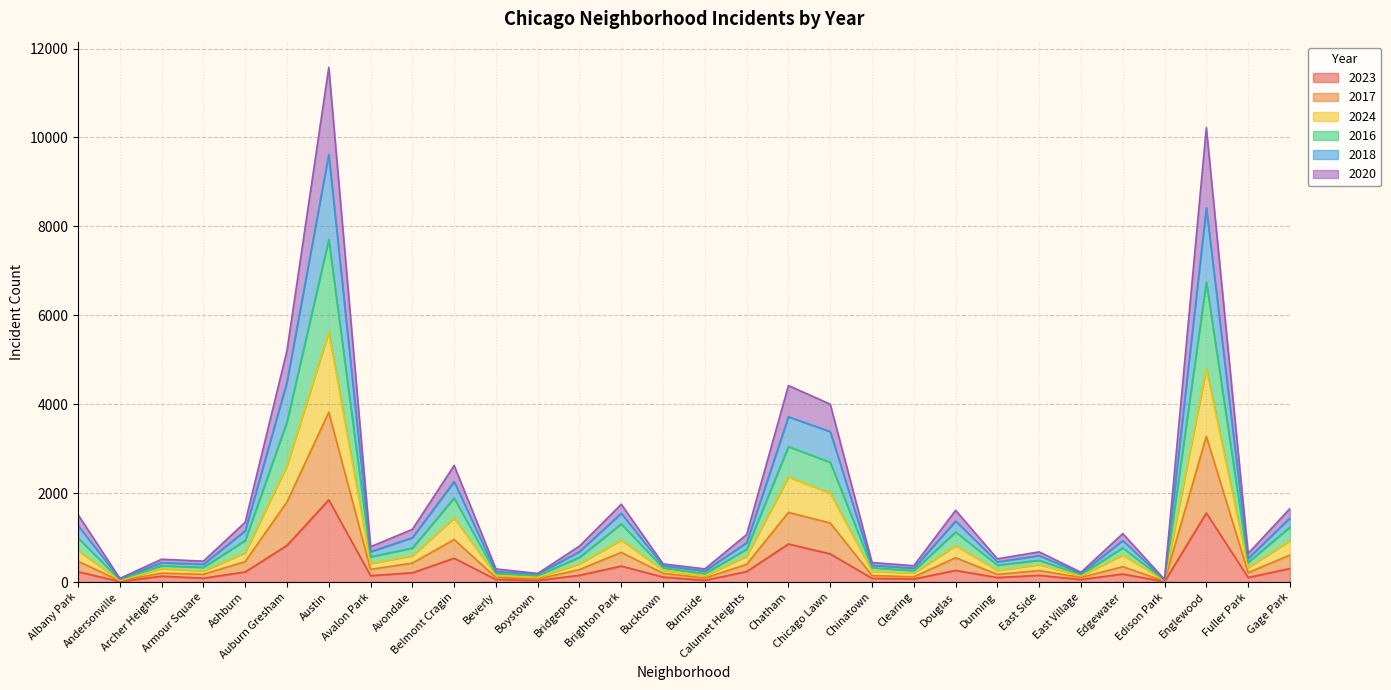

What is the sum of all 2023 values?

9600